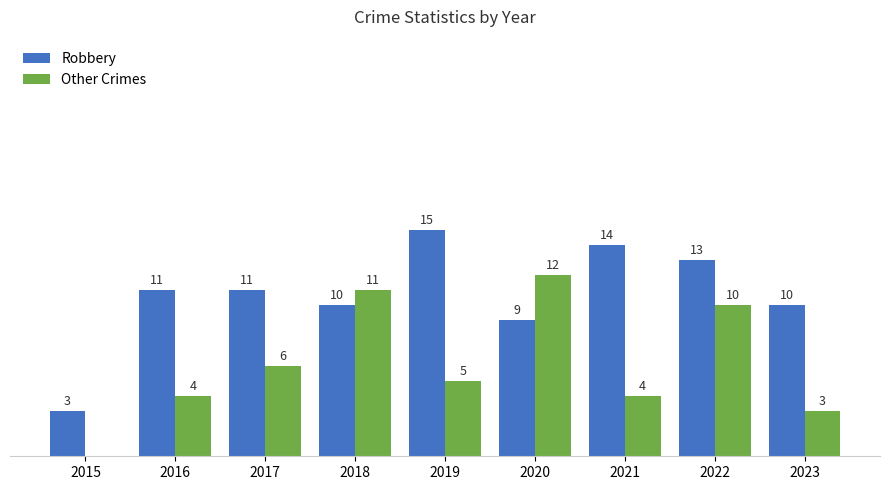

Between 2015 and 2023, which series saw the biggest shift?

Robbery